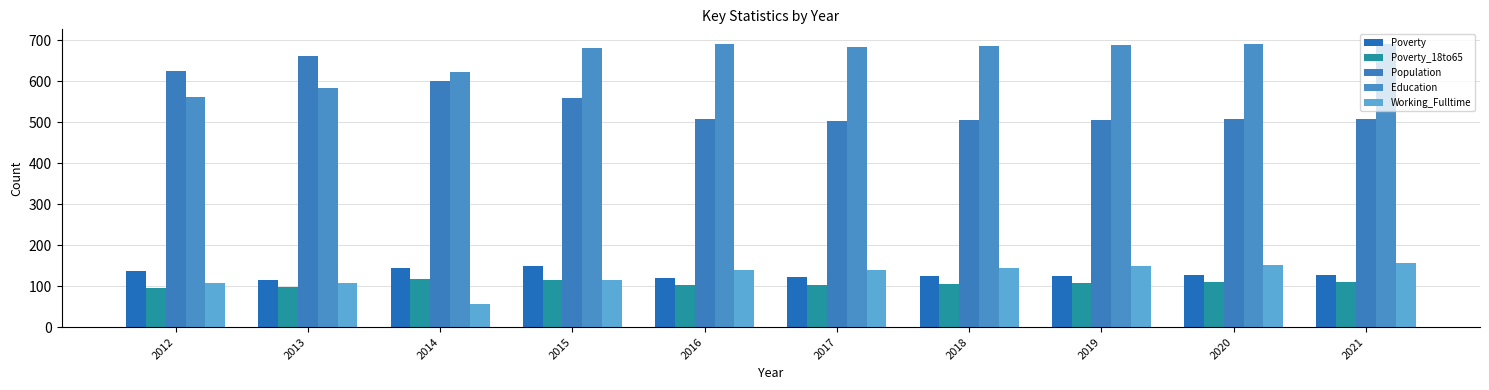

What is the approximate value of Education at 2014, to the nearest 50?

600